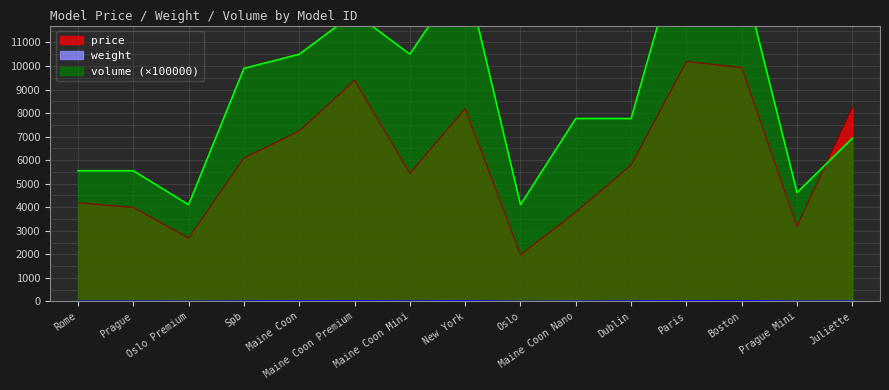

What is the value of the weight point at the 11th from the left?

19.0